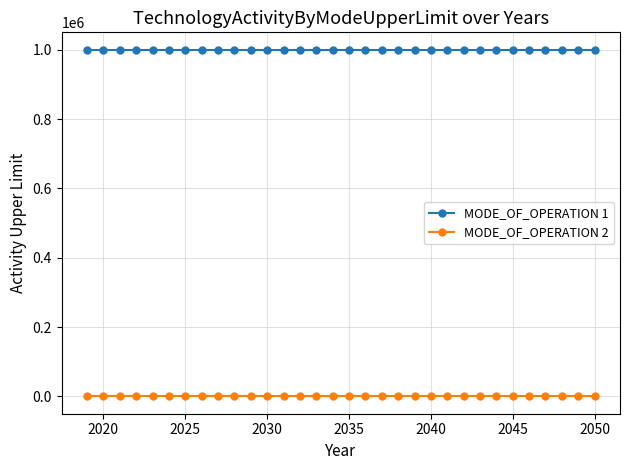

Count the number of categories in the chart.

32